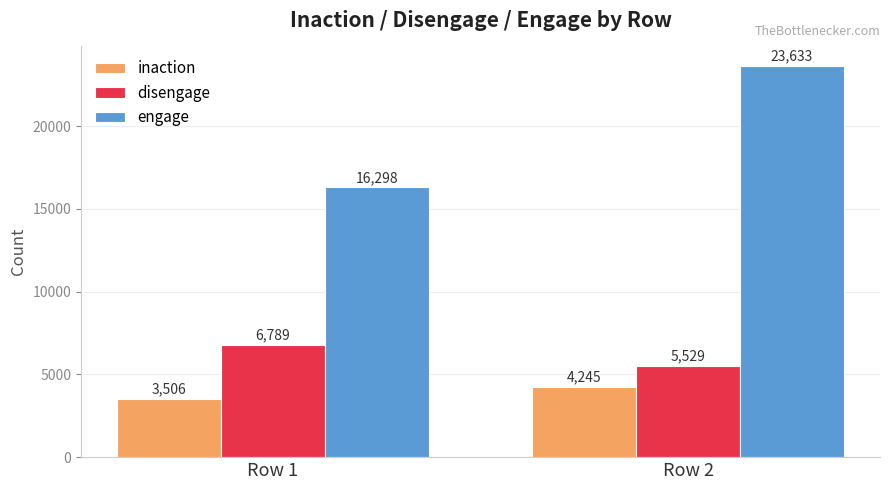

Which category has the highest value across all series?

Row 2